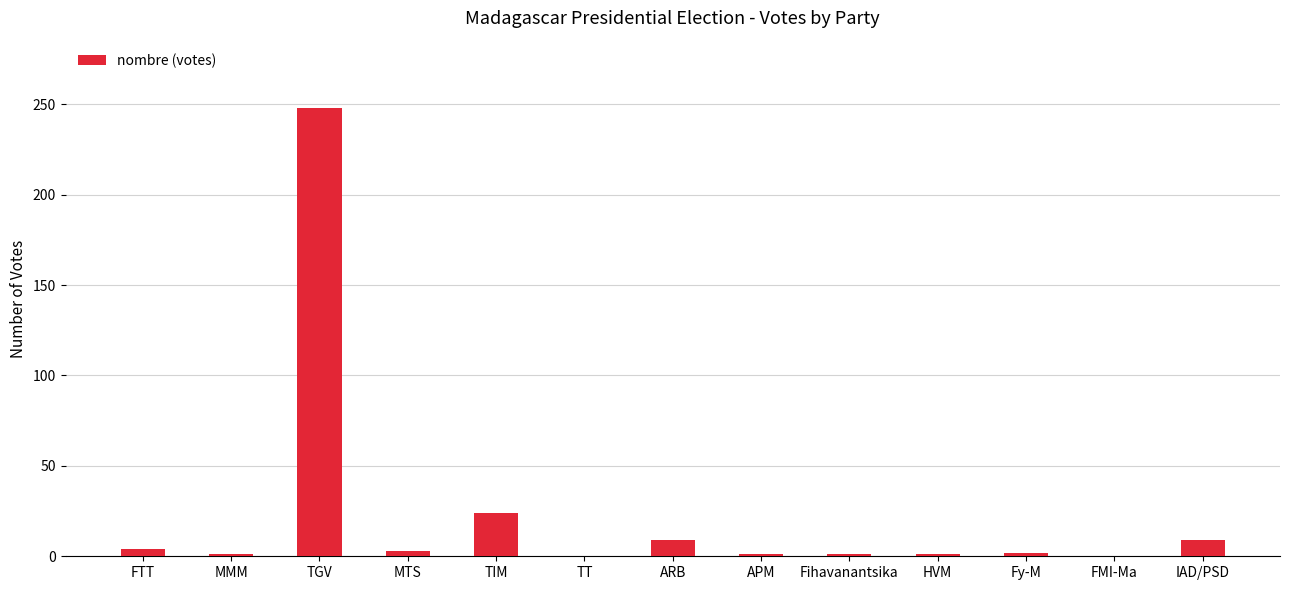

The value at FMI-Ma is 128. True or false?

False